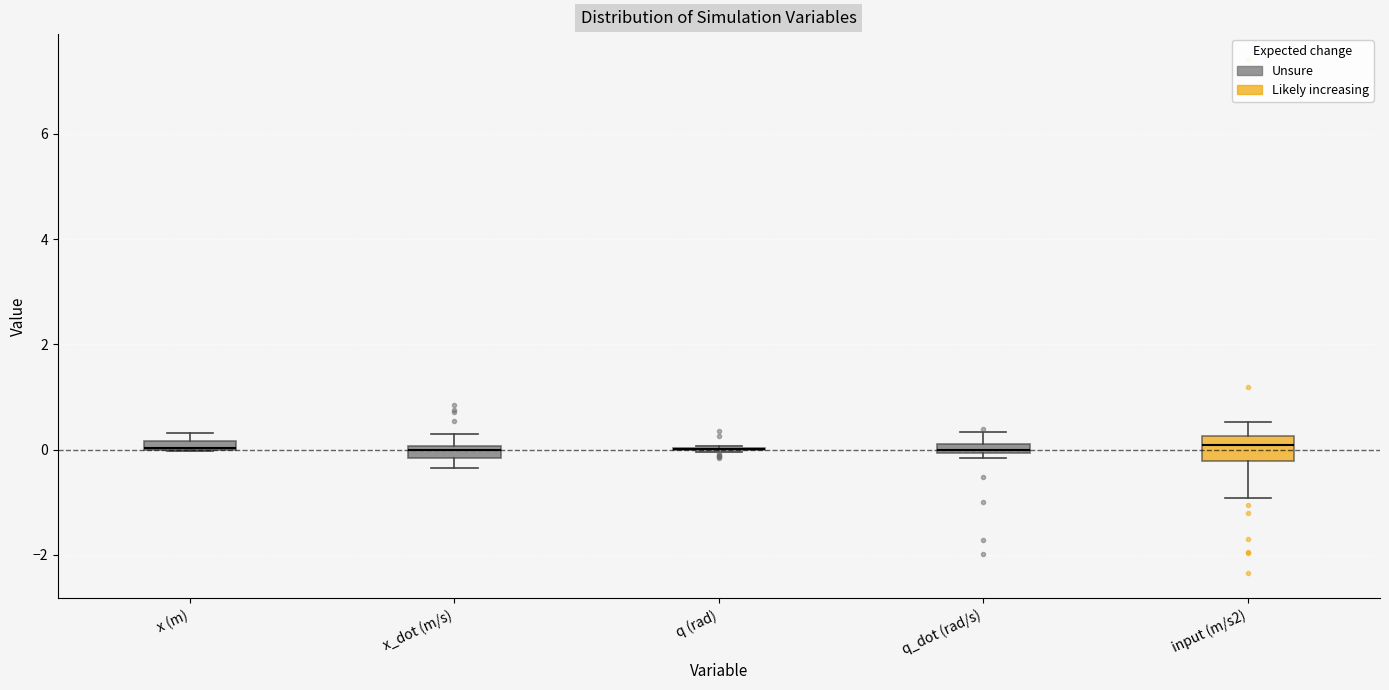

Which box is the tallest, from its lower edge to its upper edge?

input (m/s2)